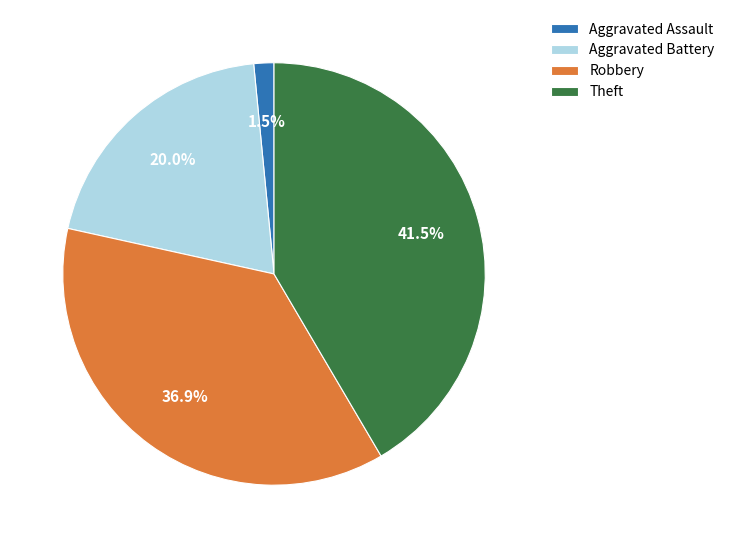

Do Theft and Aggravated Battery together represent more than half of the pie?

Yes